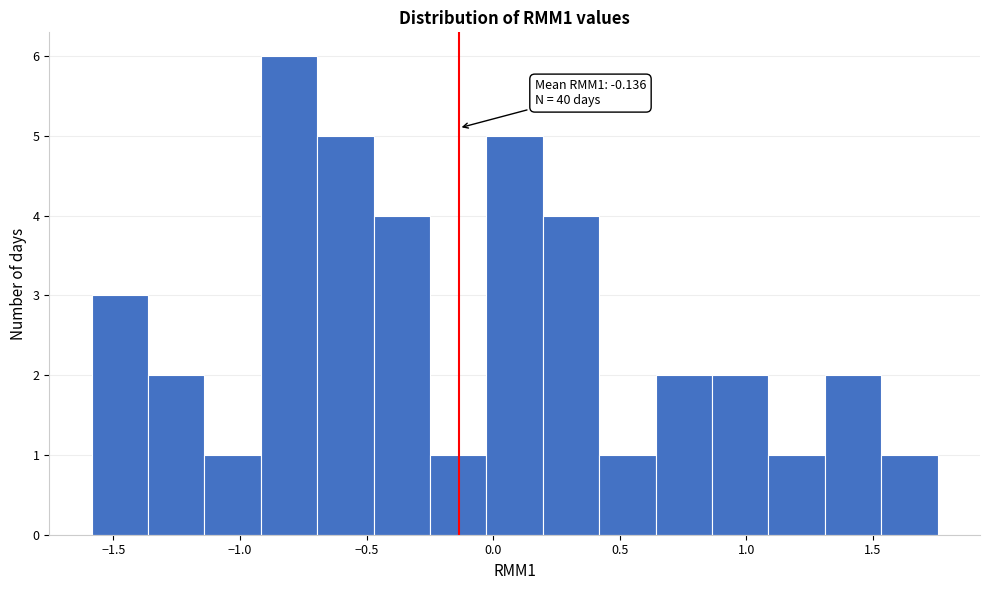

Which range on the x-axis has the tallest bar?

-0.90 to -0.70